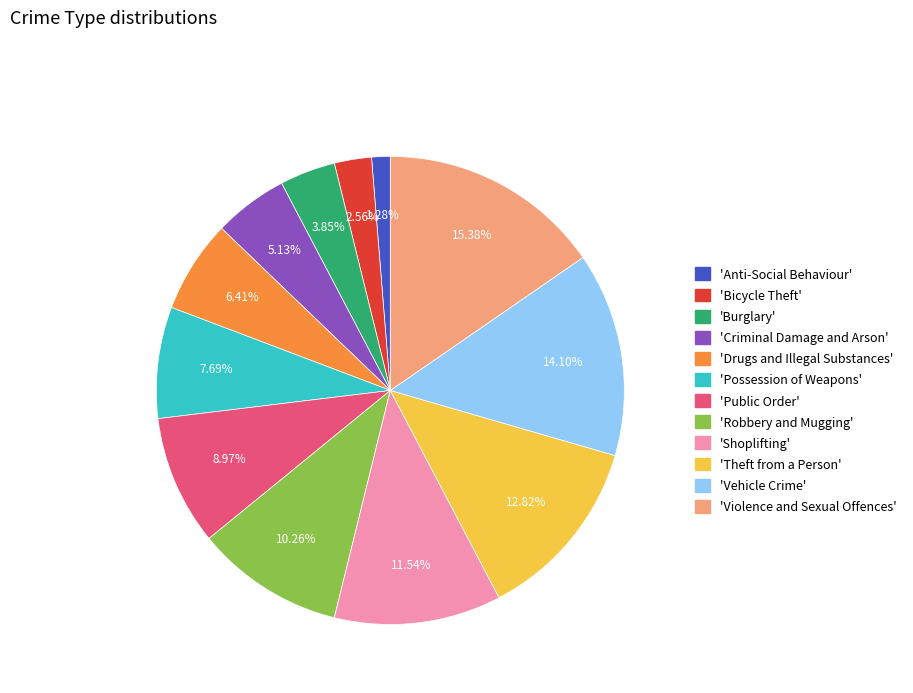

Does any single category account for the majority?

No